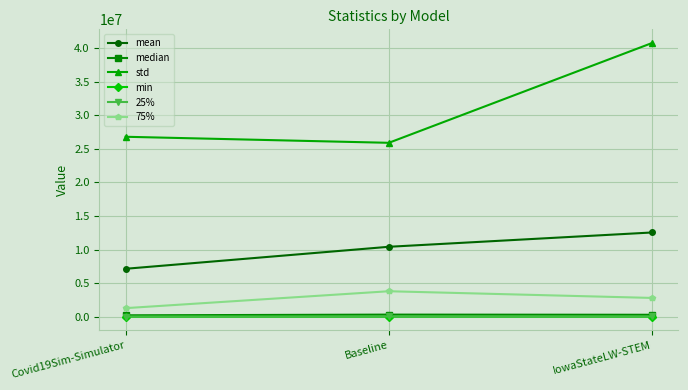

What is the label of the 2nd point from the left?

Baseline